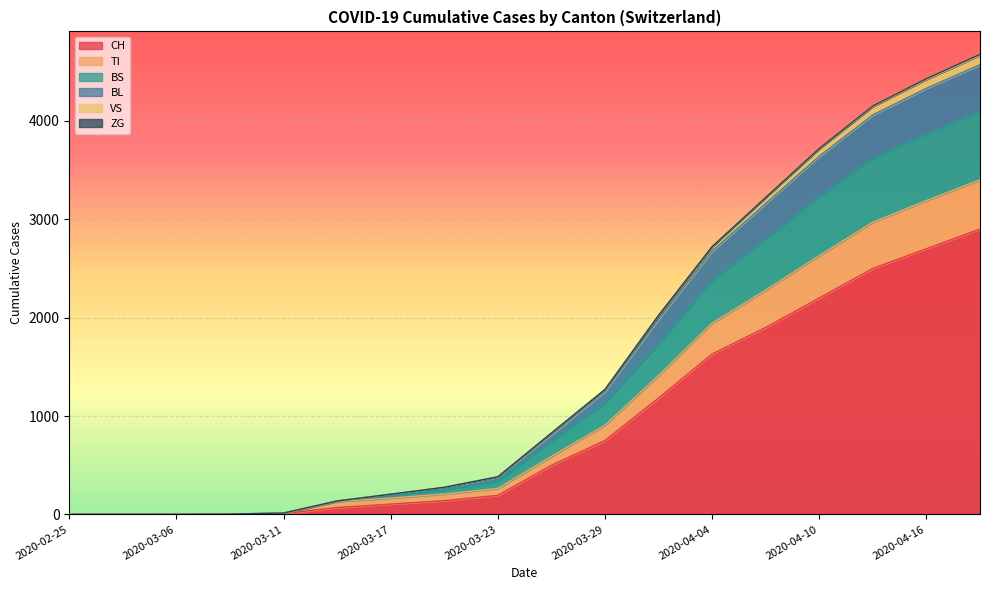

True or false: TI has more than 0 interior local peaks.

False